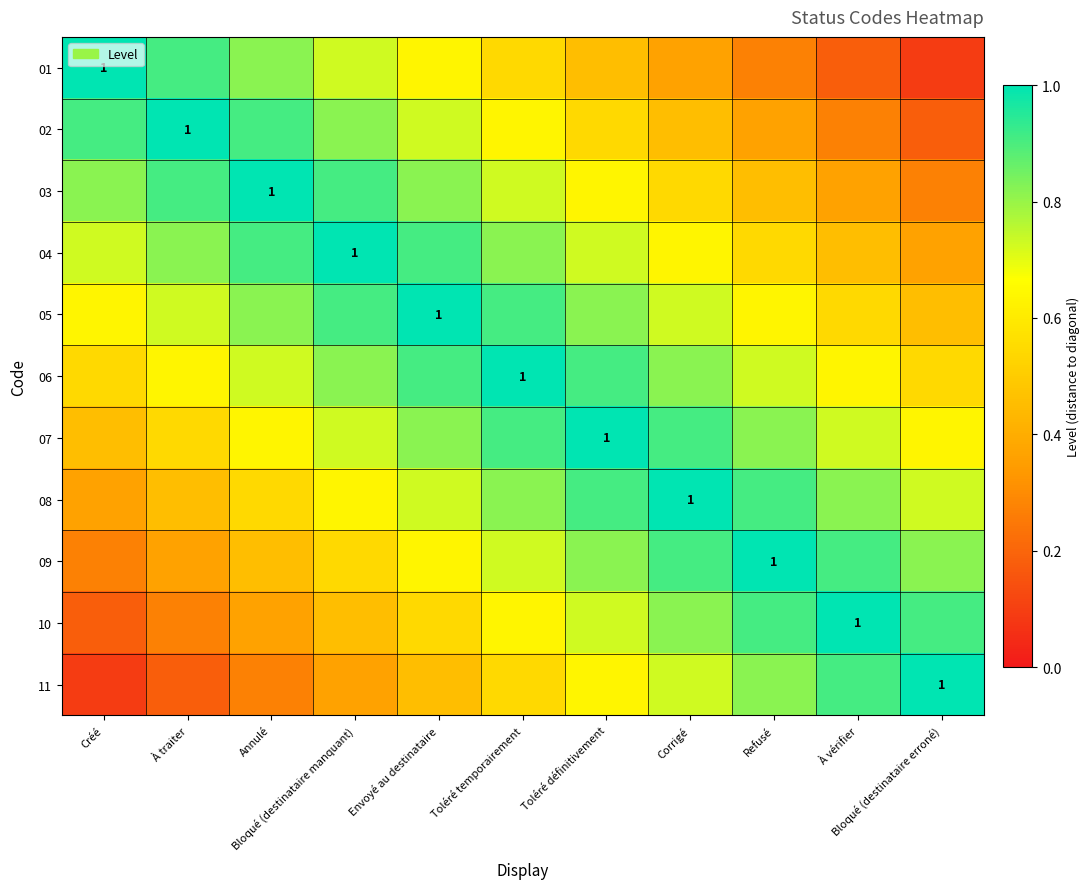

At which category is the sum across all series the highest?

Toléré temporairement